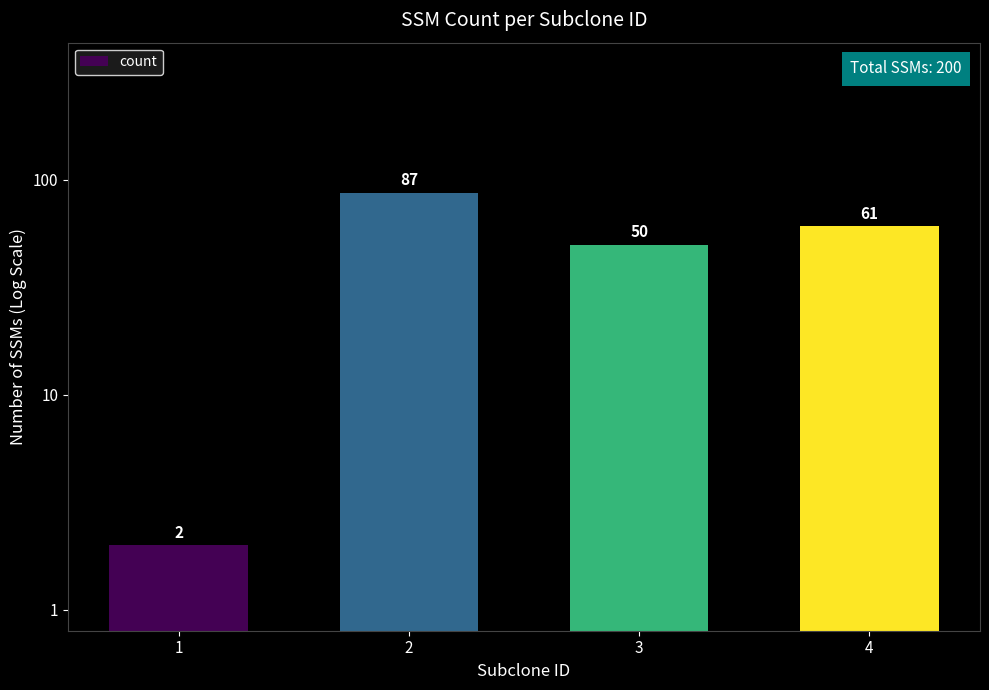

The chart shows a value of 1 at 1. True or false?

False